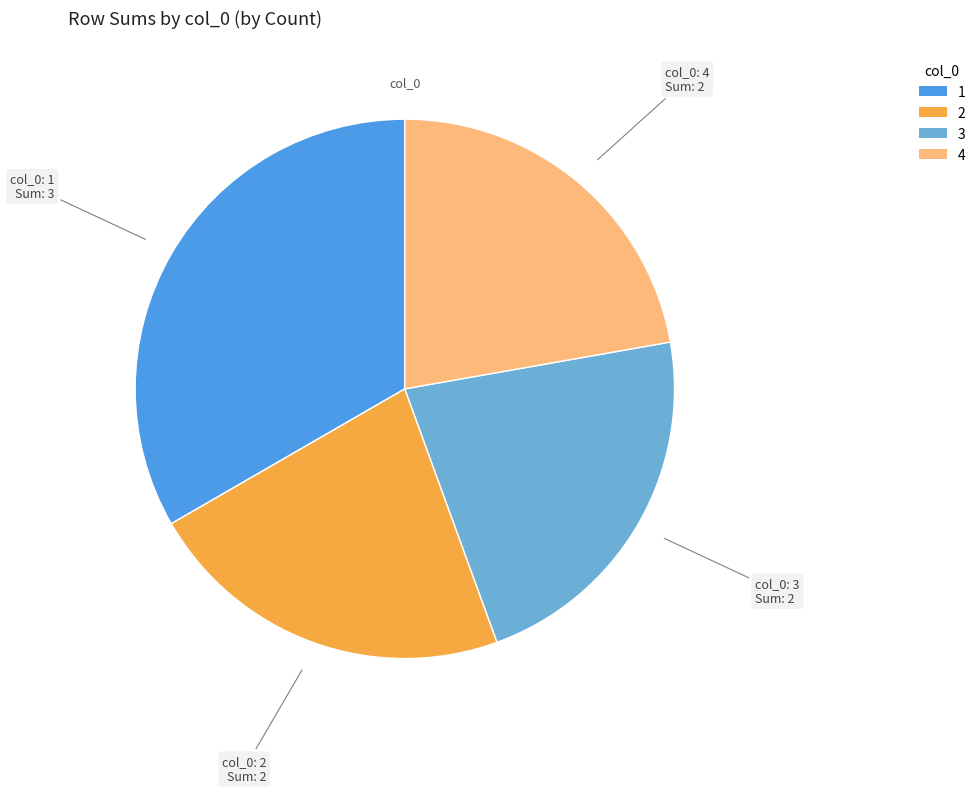

What is the ratio of the value at 1 to the value at 3?

1.5